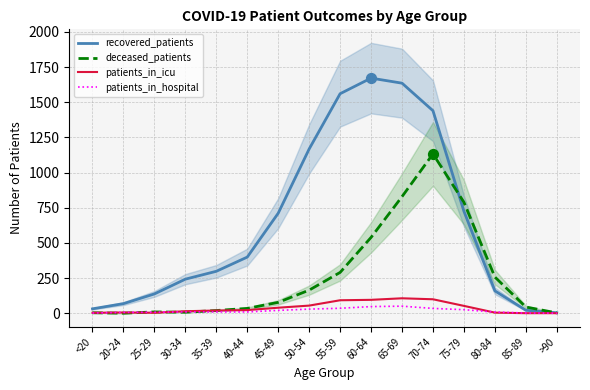

Which series has the largest Y range (max minus min)?

recovered_patients